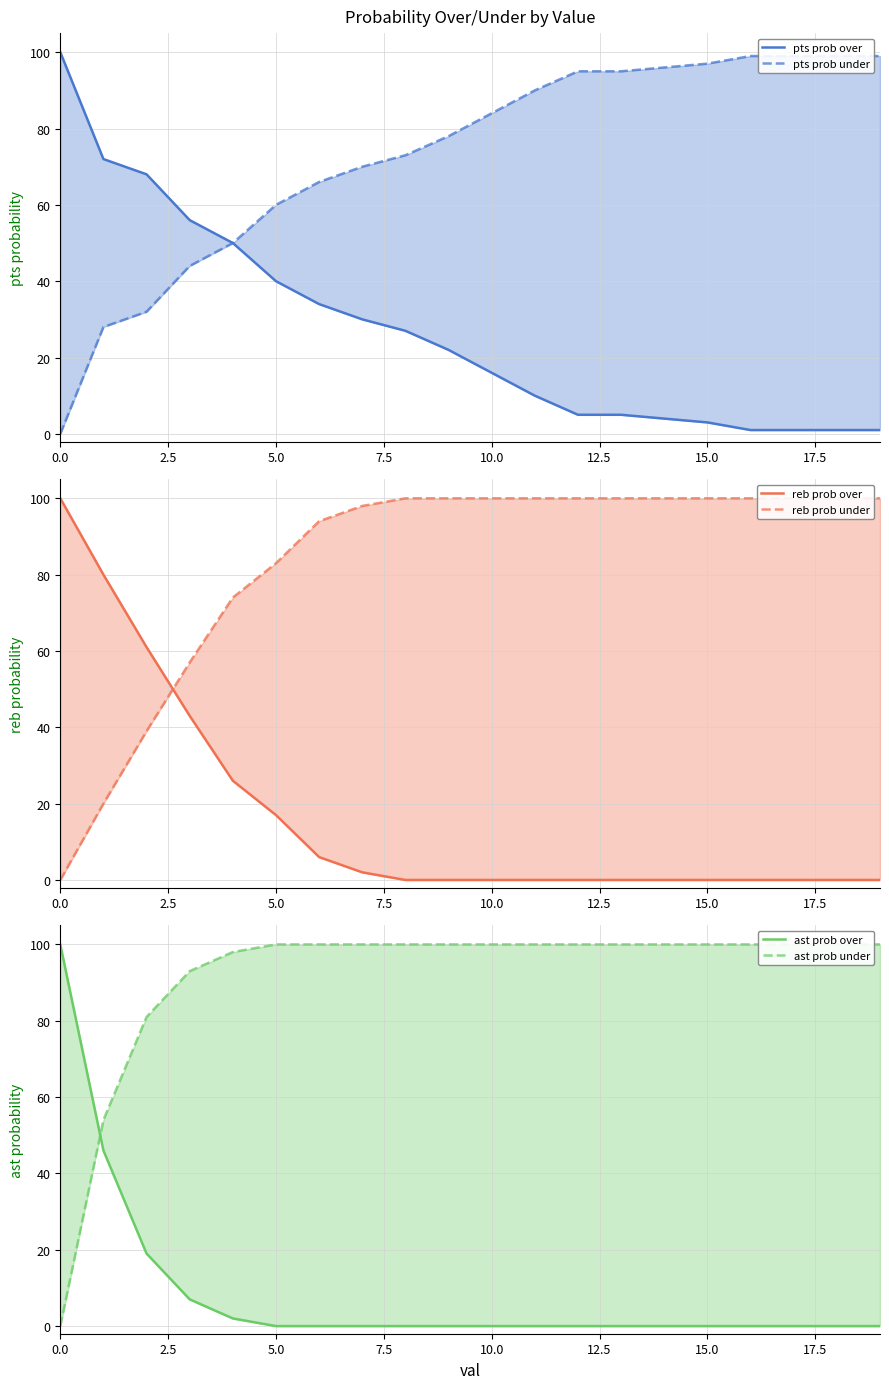

Rank the series by their maximum value, from highest to lowest.

pts prob over, reb prob over, reb prob under, ast prob over, ast prob under, pts prob under